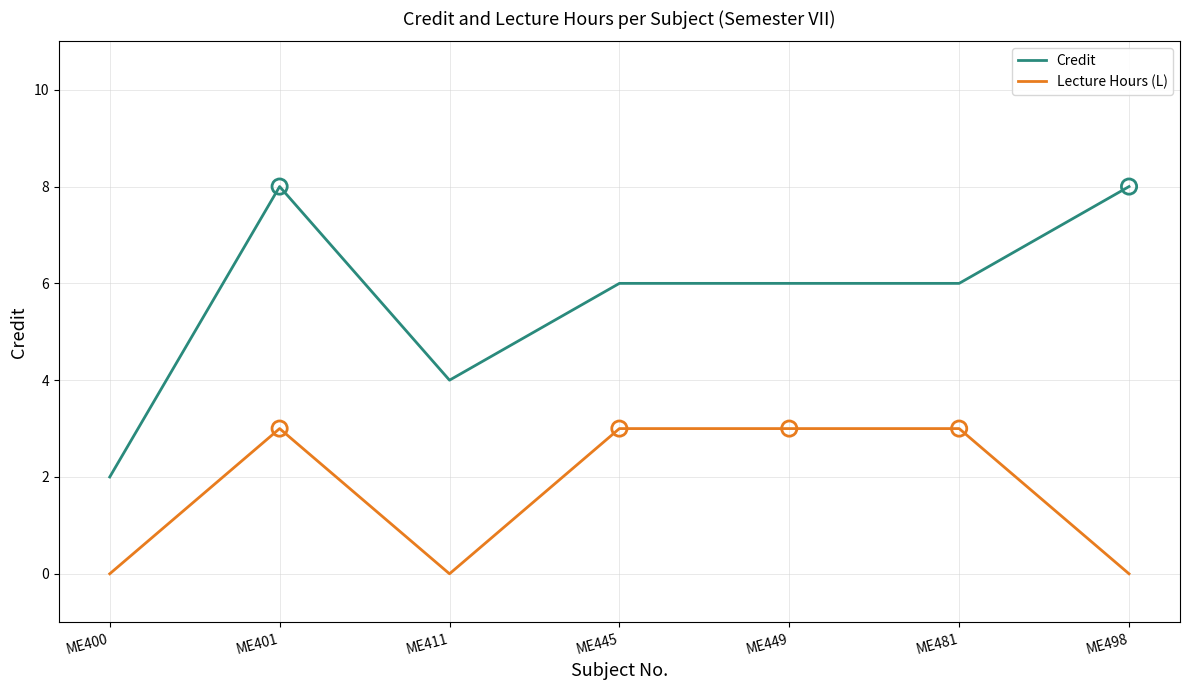

At which category is the sum across all series the highest?

ME401